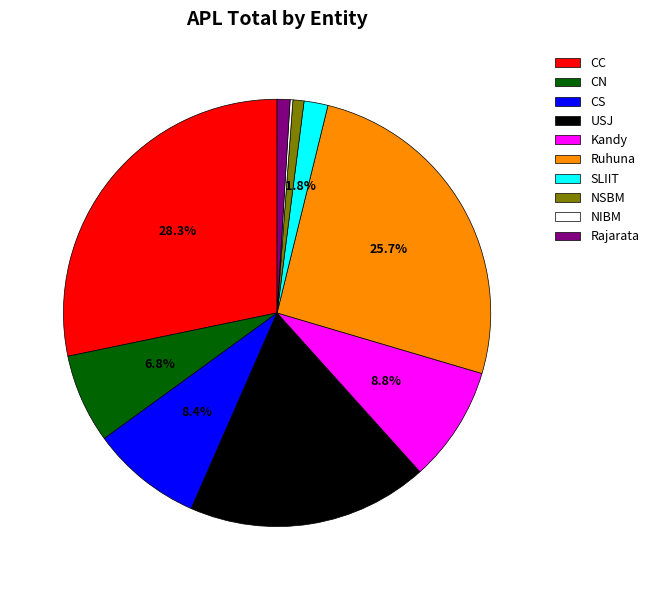

To the nearest percent, what is the difference between the largest and smallest slice percentages?

28%